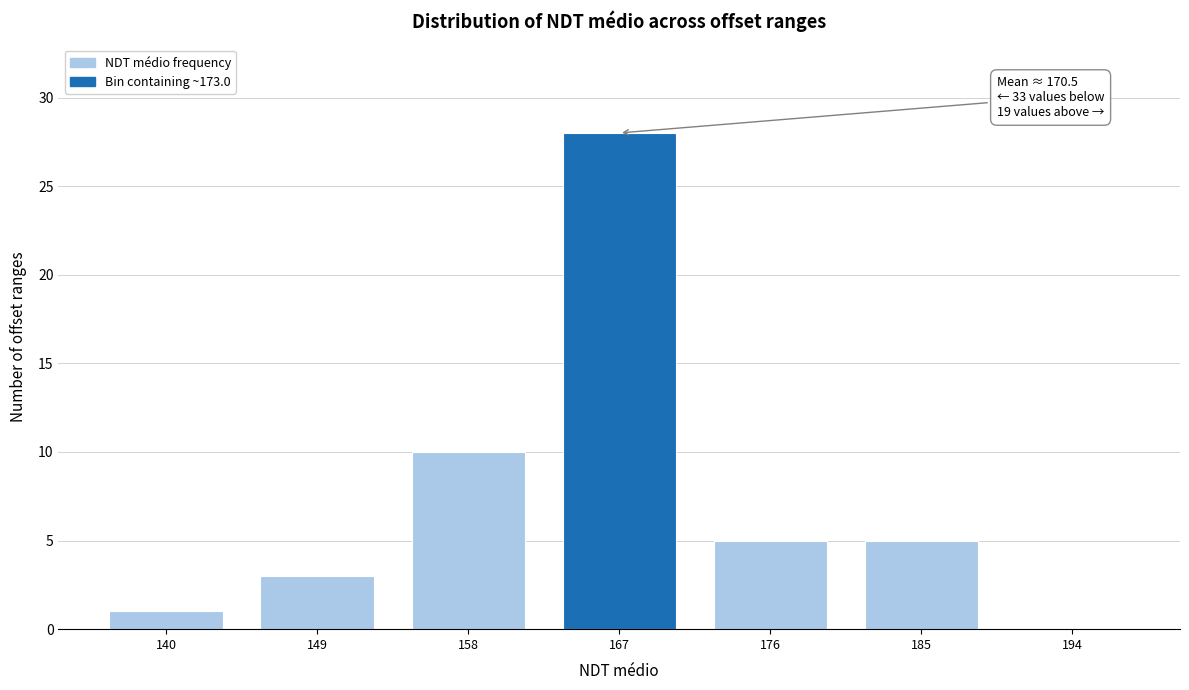

Reading right to left, transcribe all the data shown in this chart.

194=0	185=5	176=5	167=28	158=10	149=3	140=1